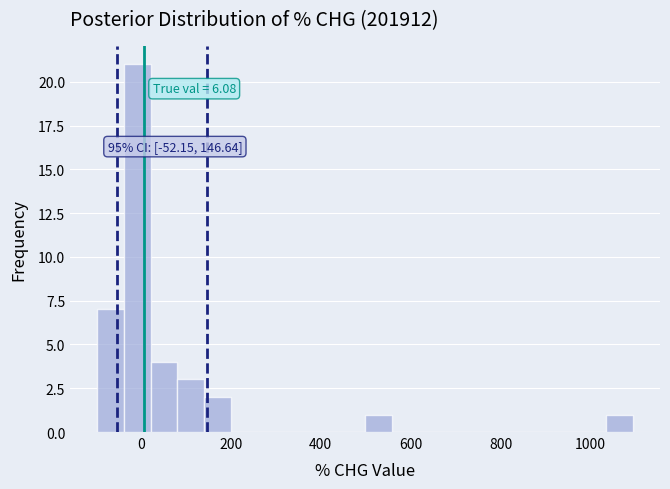

Around what value on the x-axis is the tallest bar? Give the approximate position of its centre, as read against the axis.

0